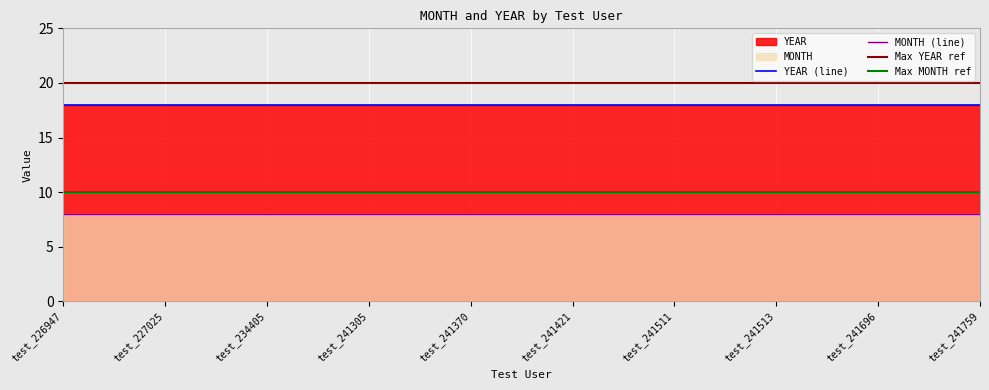

Rank the series at test_241759 from lowest to highest value.

MONTH, YEAR